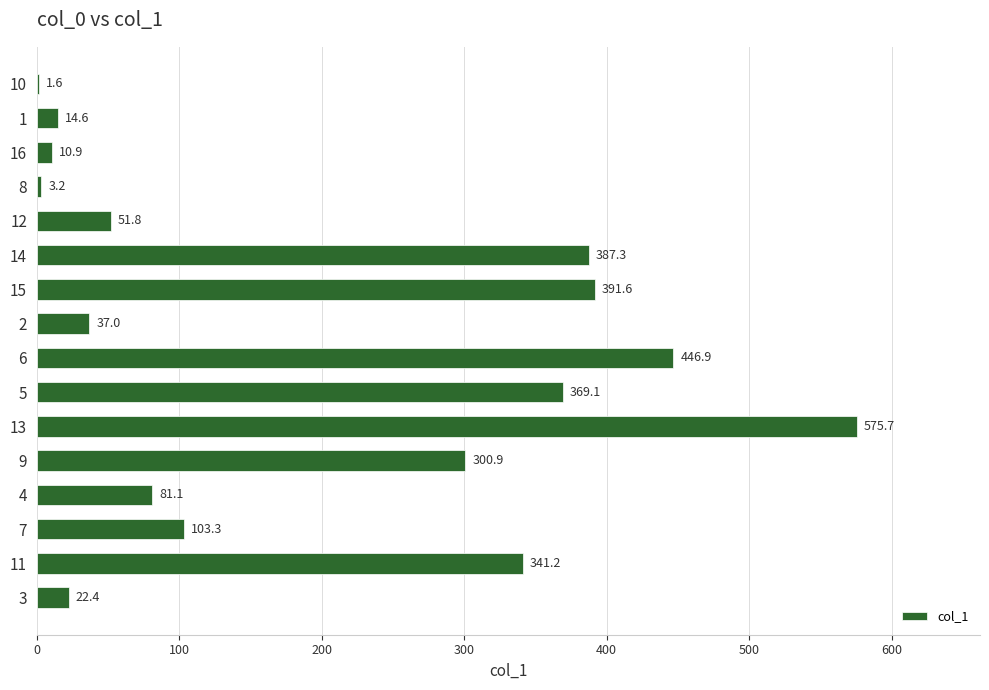

What is the approximate value at 7?

103.3